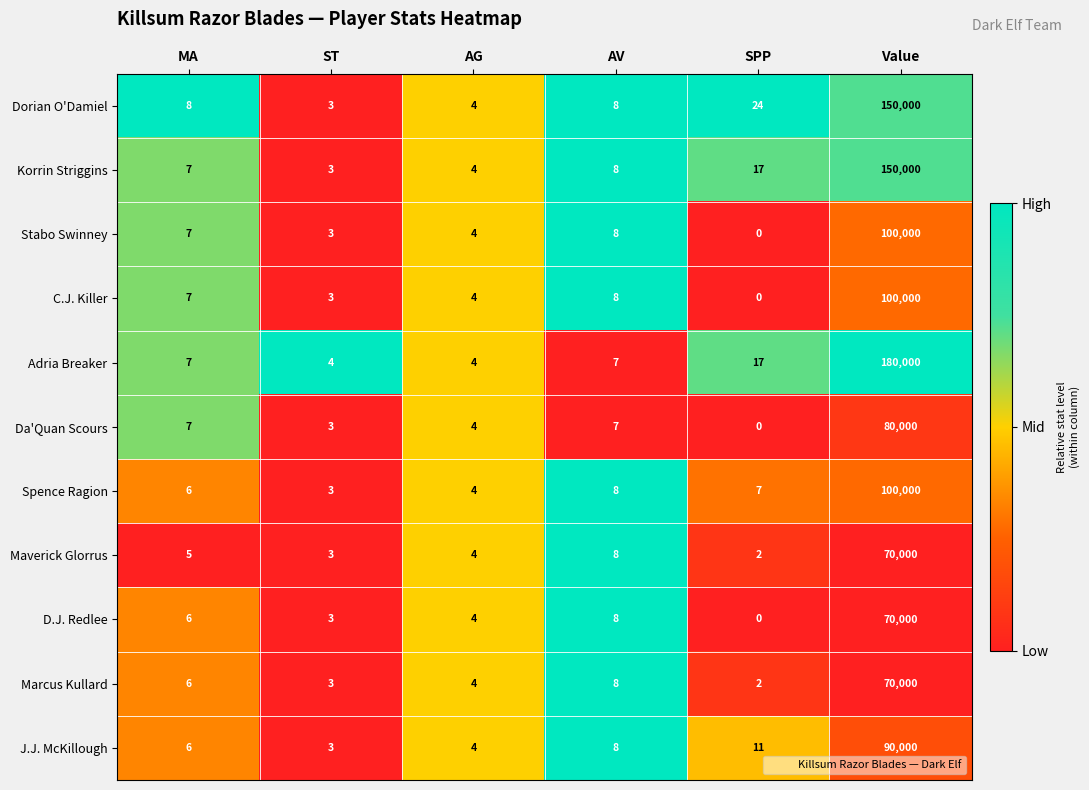

List the labels in order of Maverick Glorrus value, smallest first.

SPP, ST, AG, MA, AV, Value